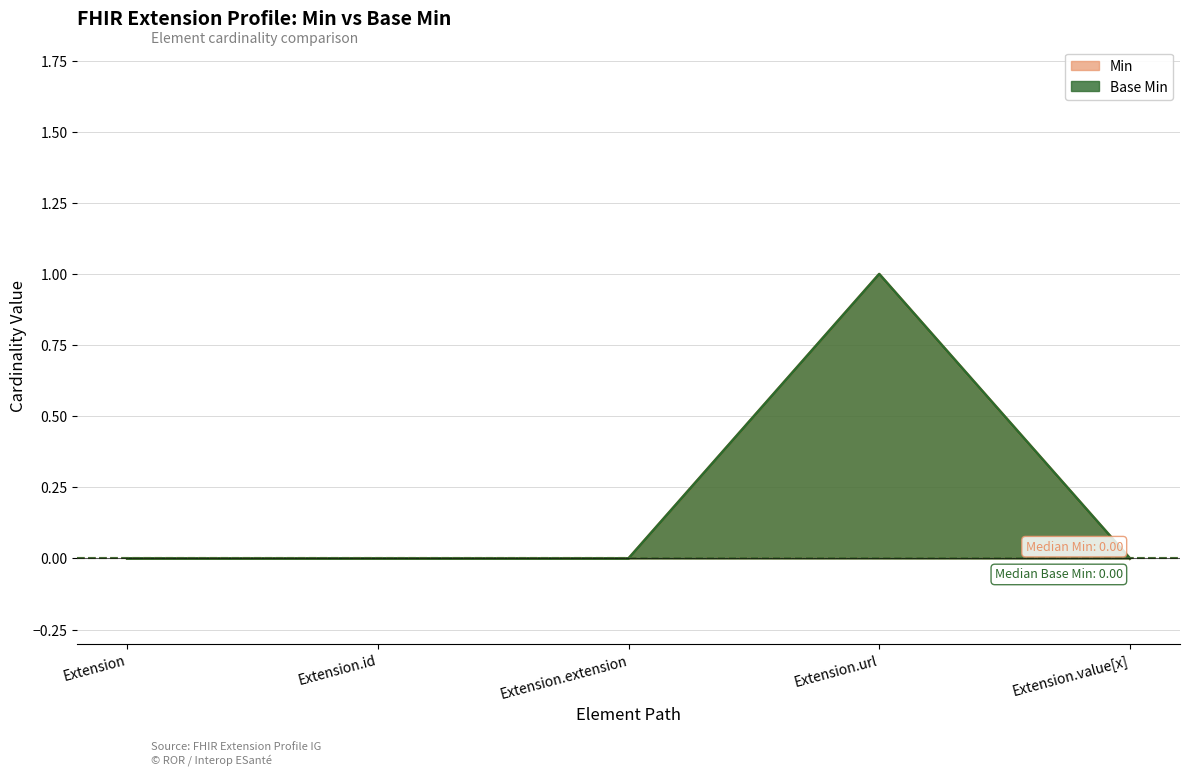

True or false: Base Min and Min intersect in this chart.

False